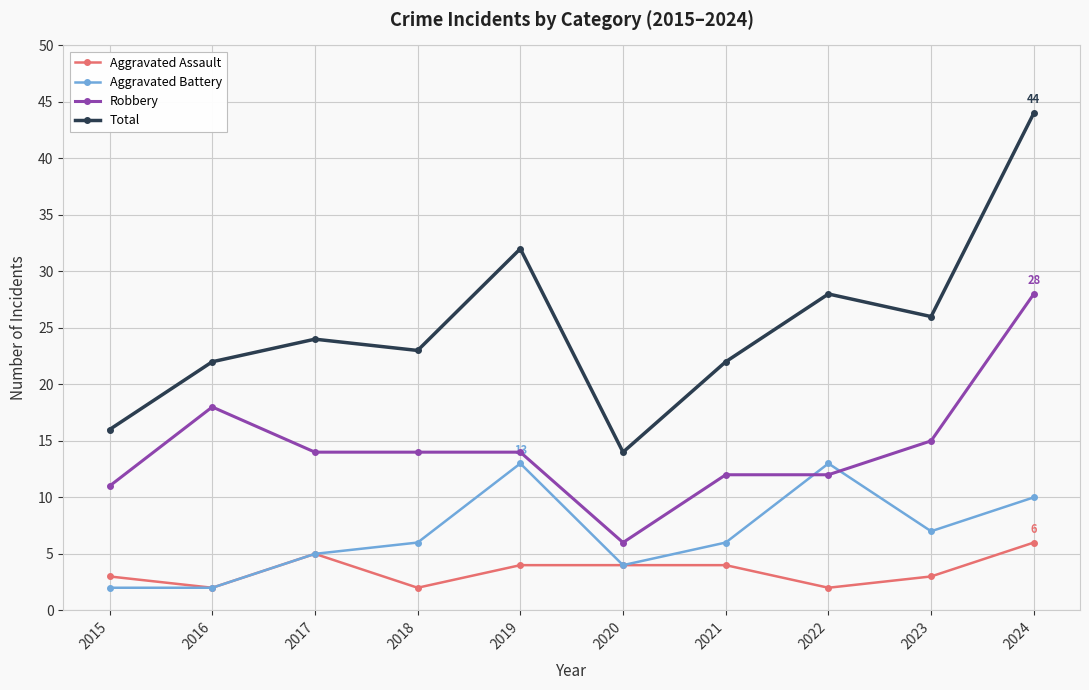

True or false: Robbery and Total cross at least once.

False